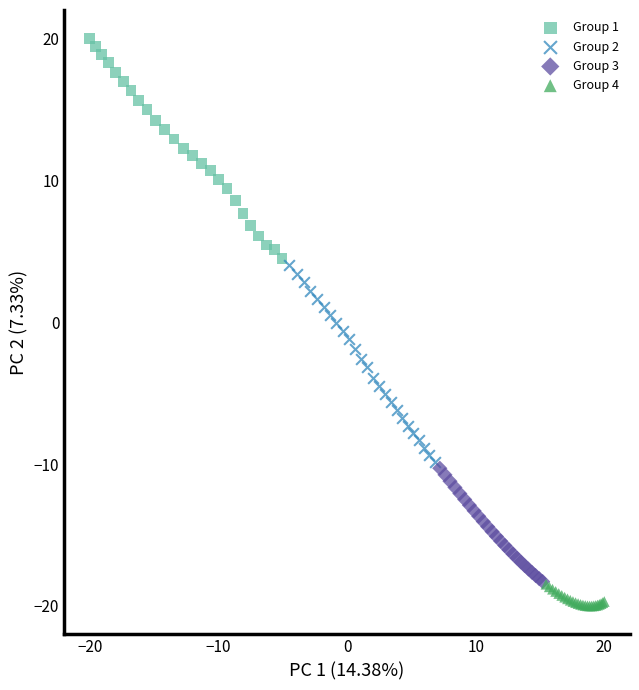

Which series contains the highest Y value?

Group 1